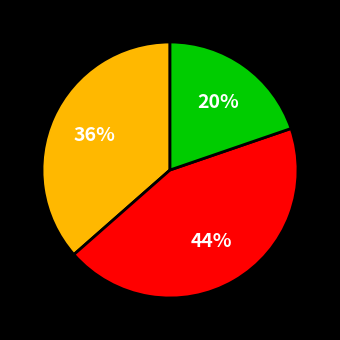

To the nearest percent, what is the difference between the largest and smallest slice percentages?

24%